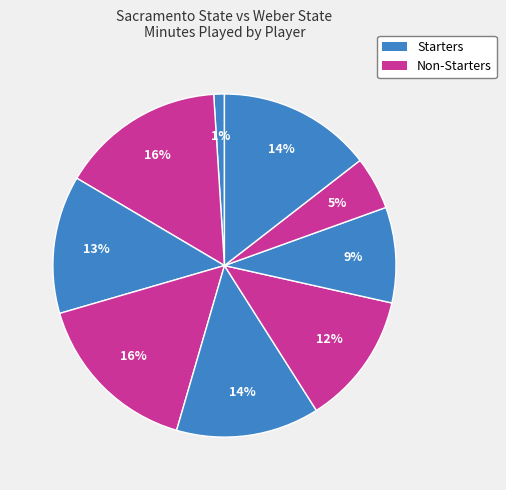

How many segments does this pie chart have?

9